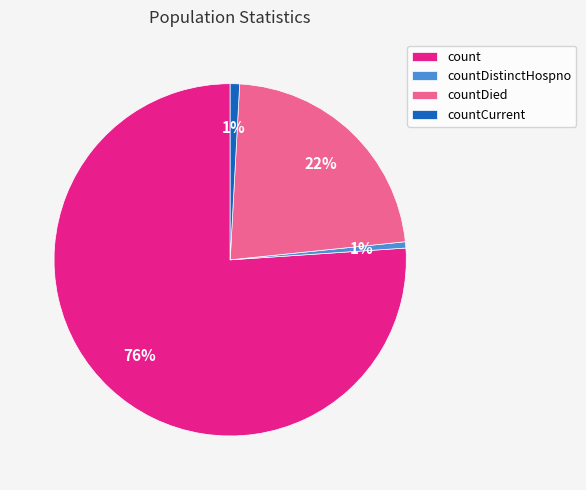

Count the number of slices in the pie.

4